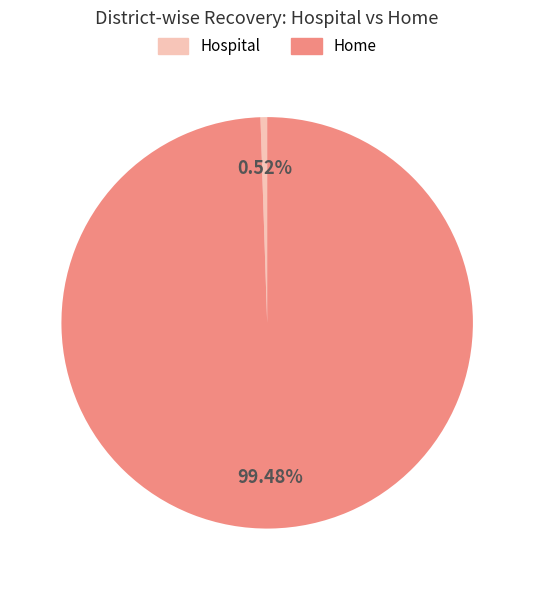

Does any single category account for the majority?

Yes